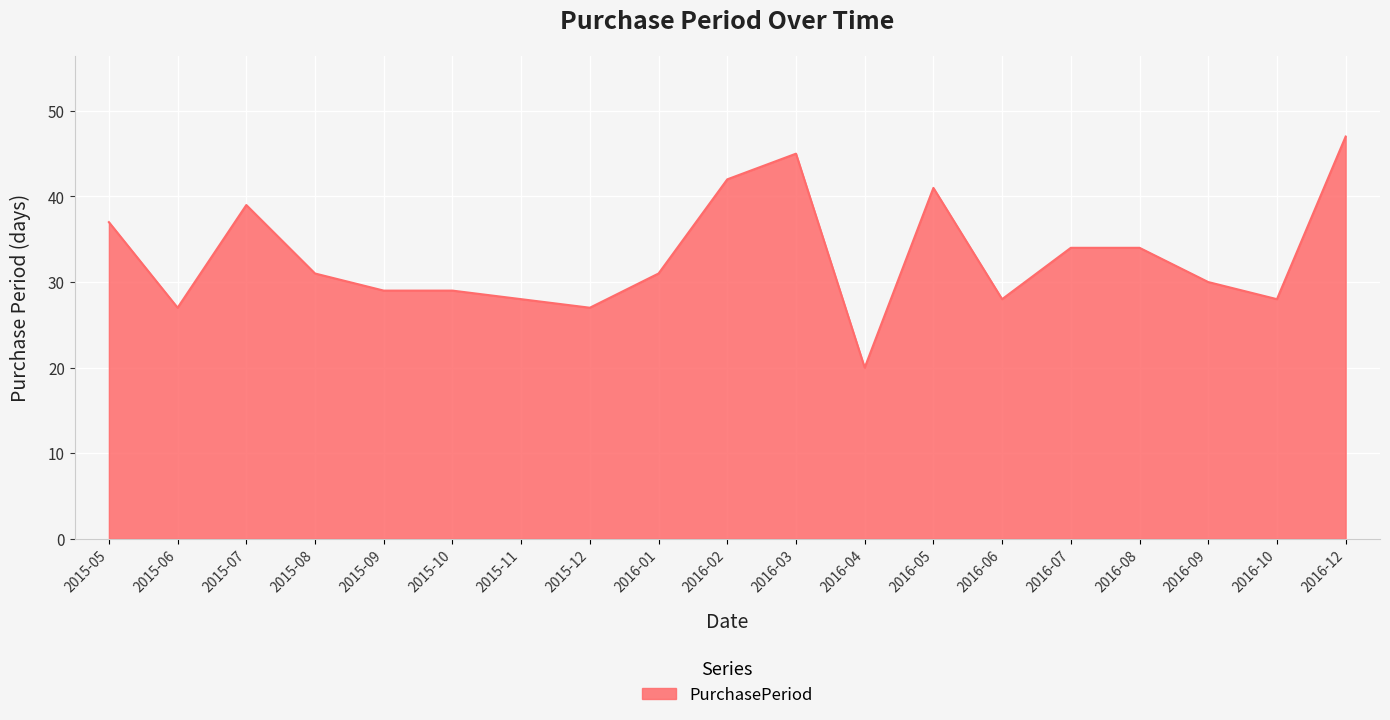

What position from the left is 2016-08?

16